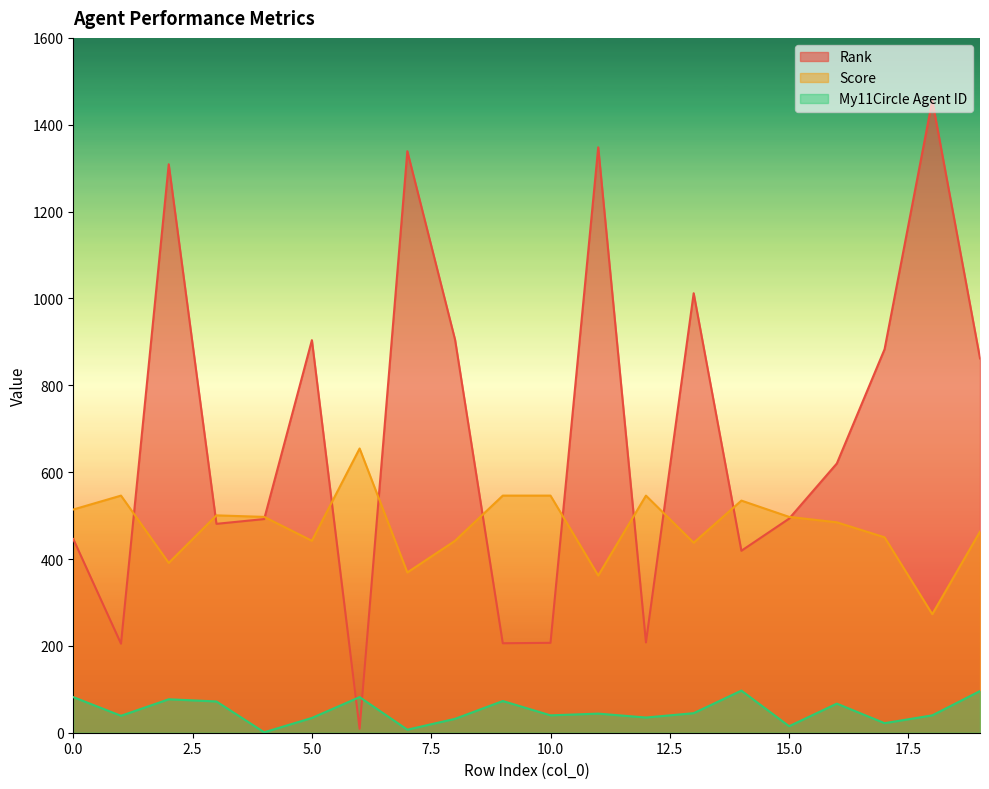

At how many categories does at least one series exceed 1367?

1